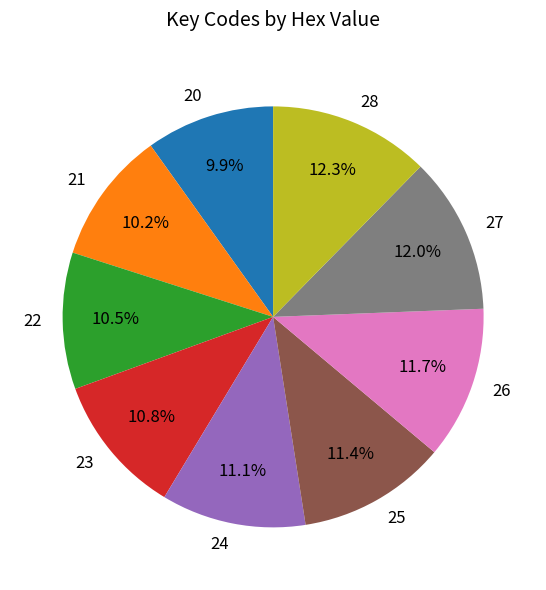

Count the number of slices in the pie.

9